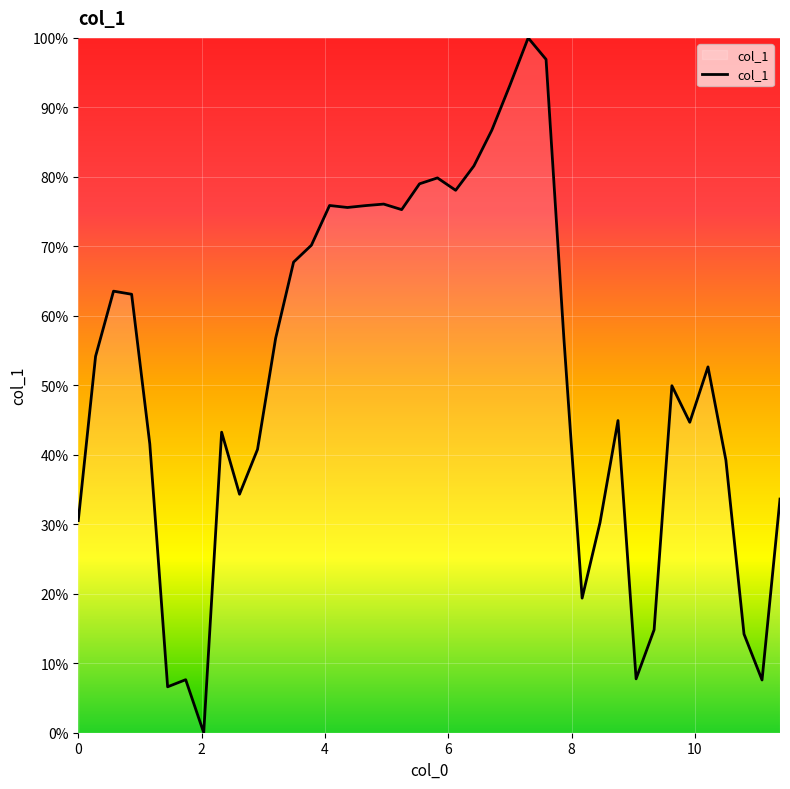

What is the difference between the maximum and minimum values?

100.0